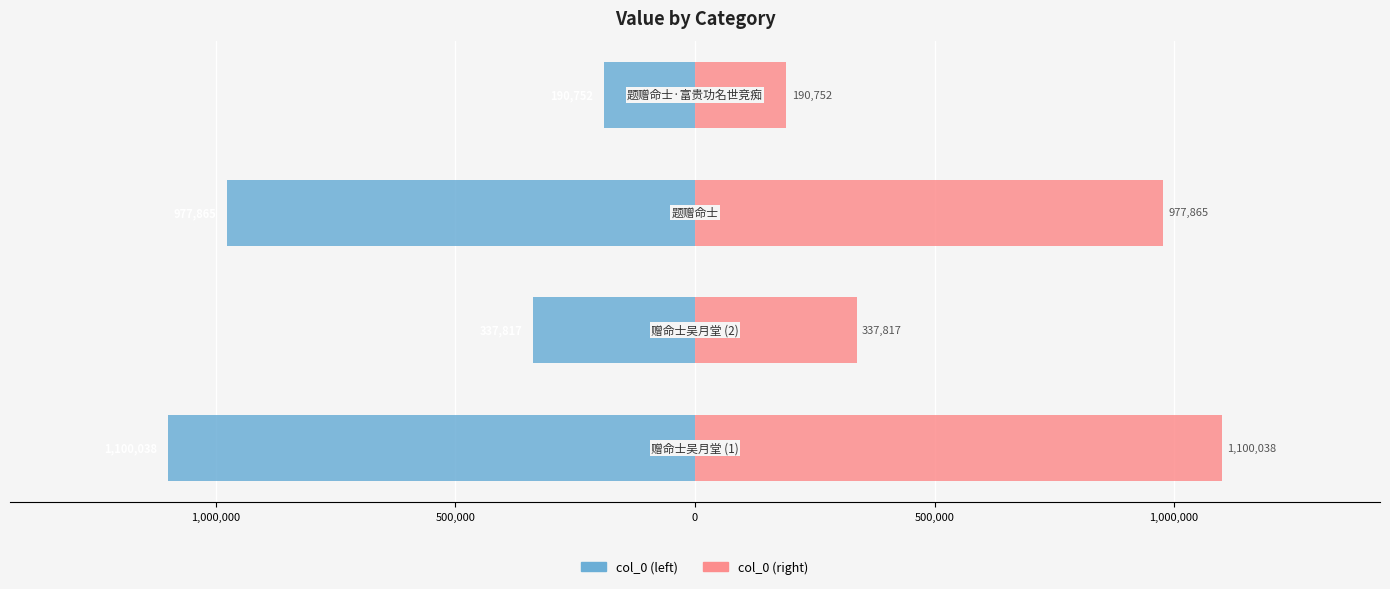

At 1,500,000, list the series in order from smallest to largest.

col_0 (left), col_0 (right)